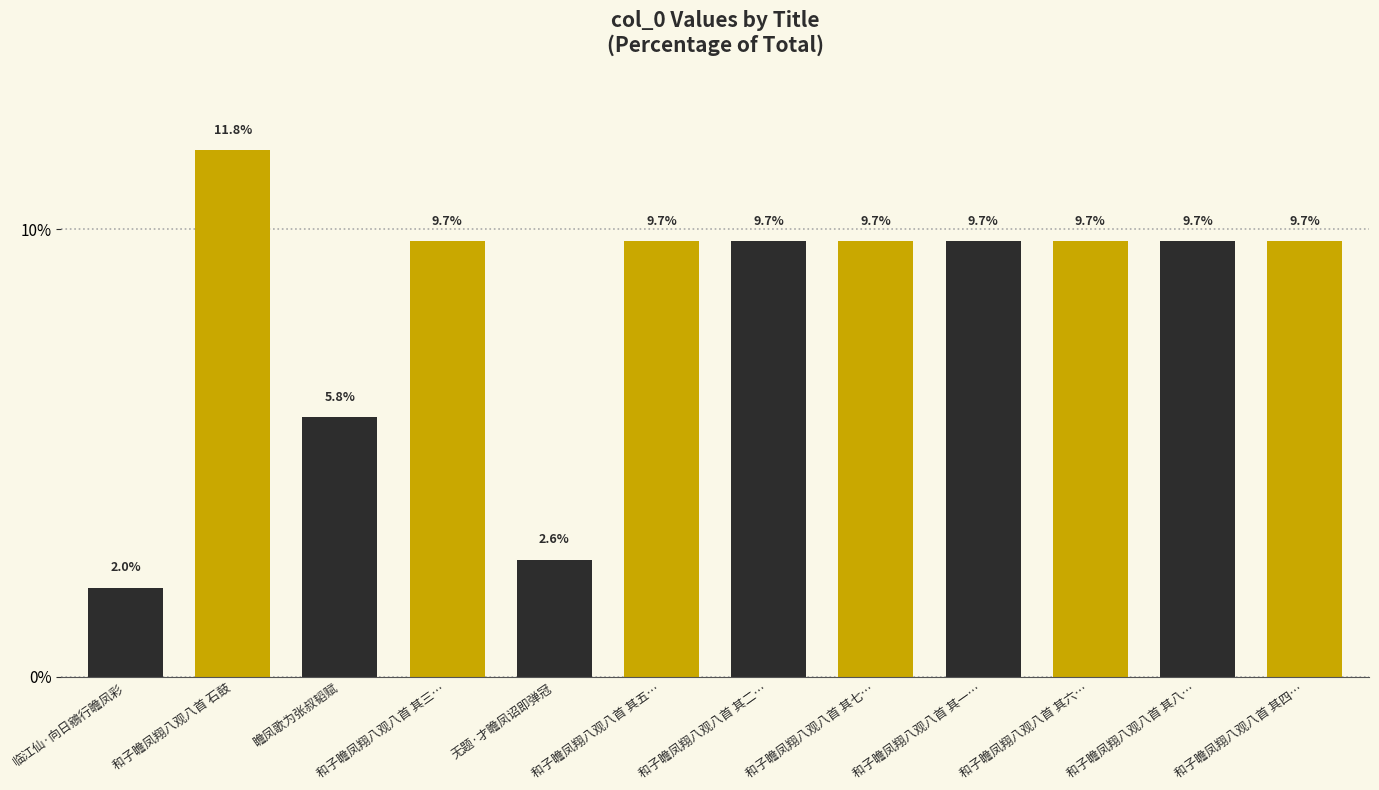

What is the sum of the values at 无题·才瞻凤诏即弹冠 and 临江仙·向日鵷行瞻凤彩?

4.6